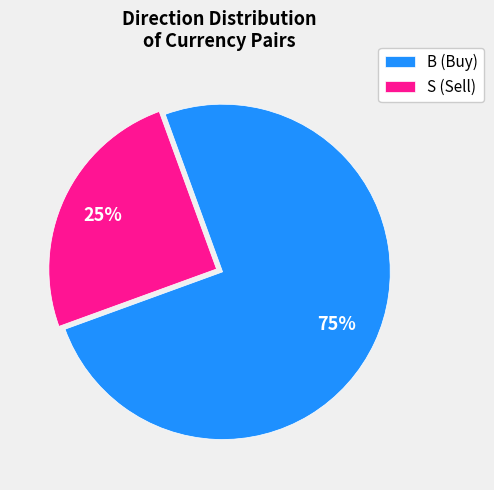

How many slices are in this pie chart?

2